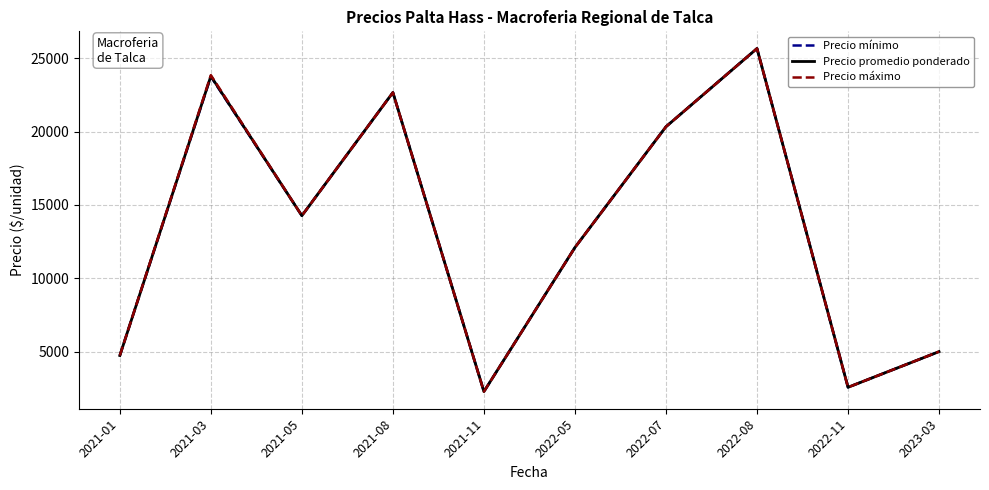

Reading left to right, what are all the values shown in this chart?

Precio mínimo: 4733.3	23750.0	14266.7	22666.7	2275.0	12100.0	20333.3	25666.7	2566.7	5000.0
Precio promedio ponderado: 4733.3	23783.5	14266.7	22666.7	2275.0	12100.0	20333.3	25666.7	2566.7	5000.0
Precio máximo: 4733.3	23850.0	14266.7	22666.7	2275.0	12100.0	20333.3	25666.7	2566.7	5000.0